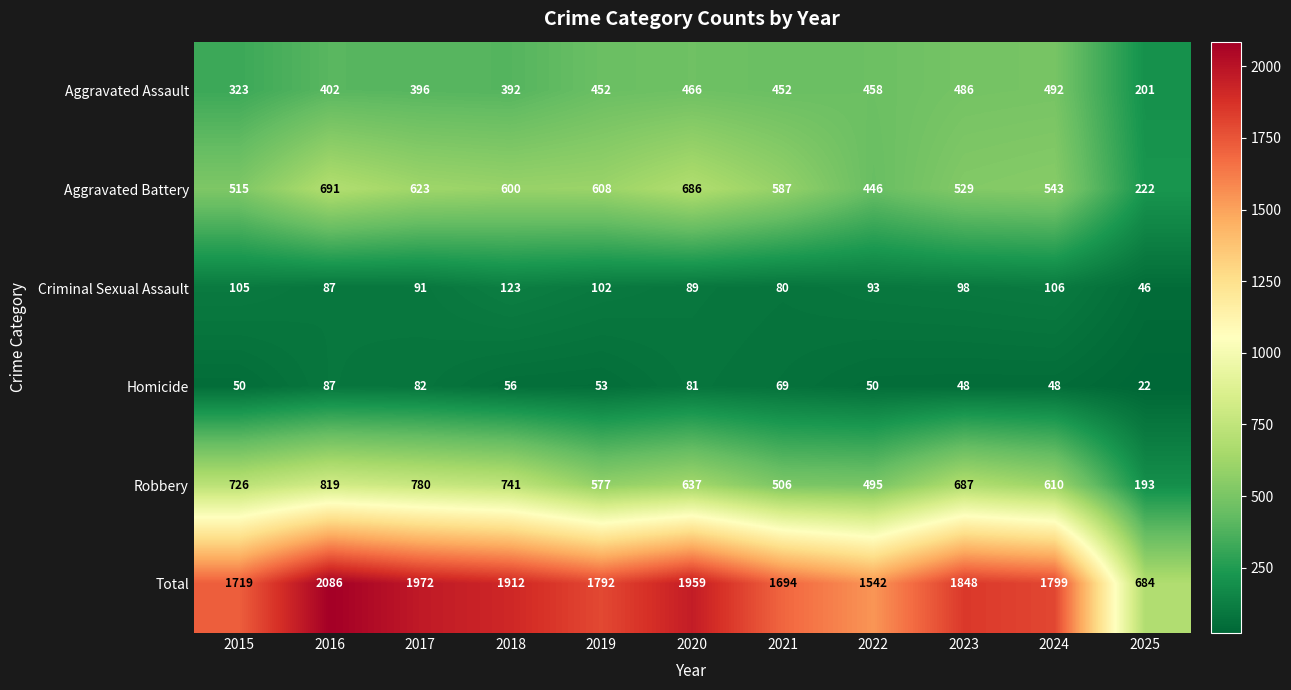

What is the highest value of the Aggravated Battery series?

691